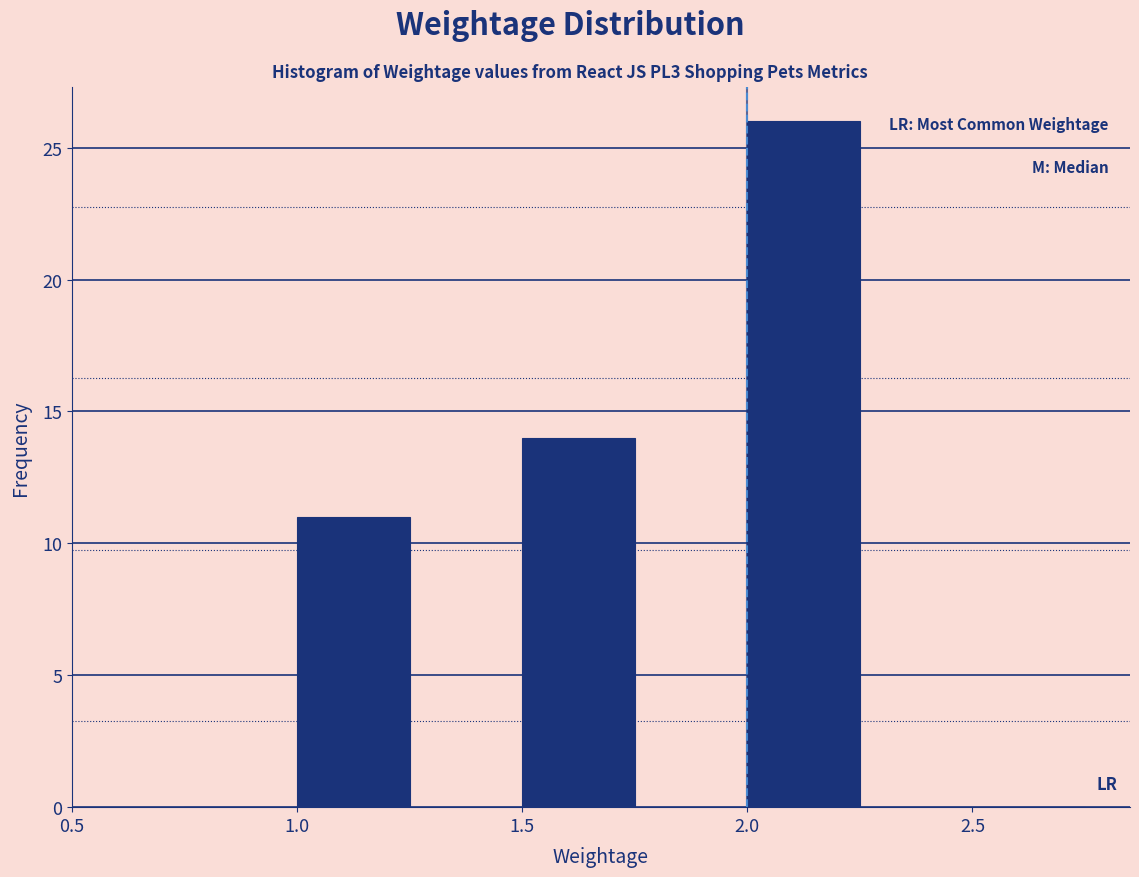

Over which range of the x-axis is the bar tallest?

2.00 to 2.25